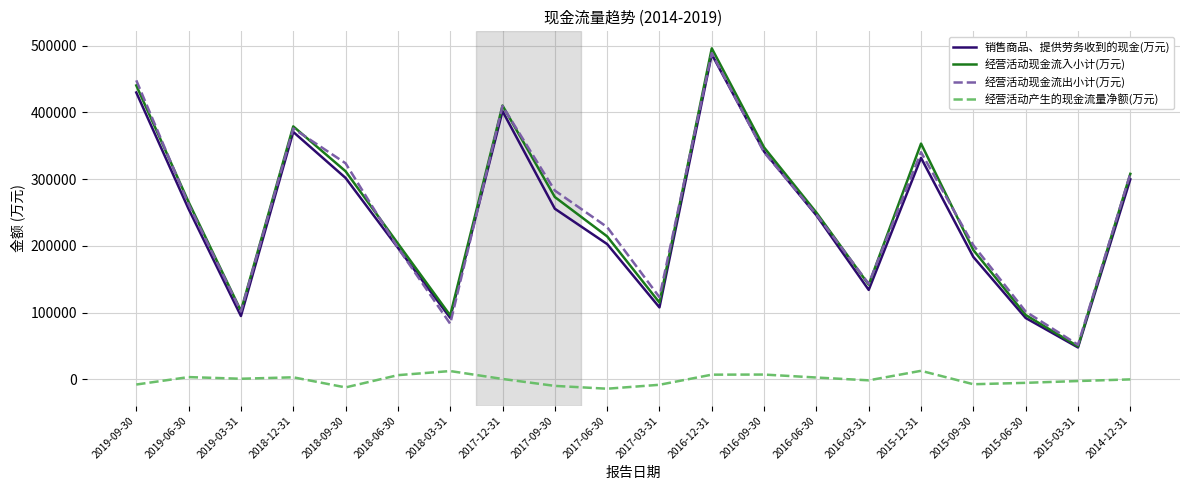

Which series changed the most between 2019-06-30 and 2018-06-30?

经营活动现金流出小计(万元)